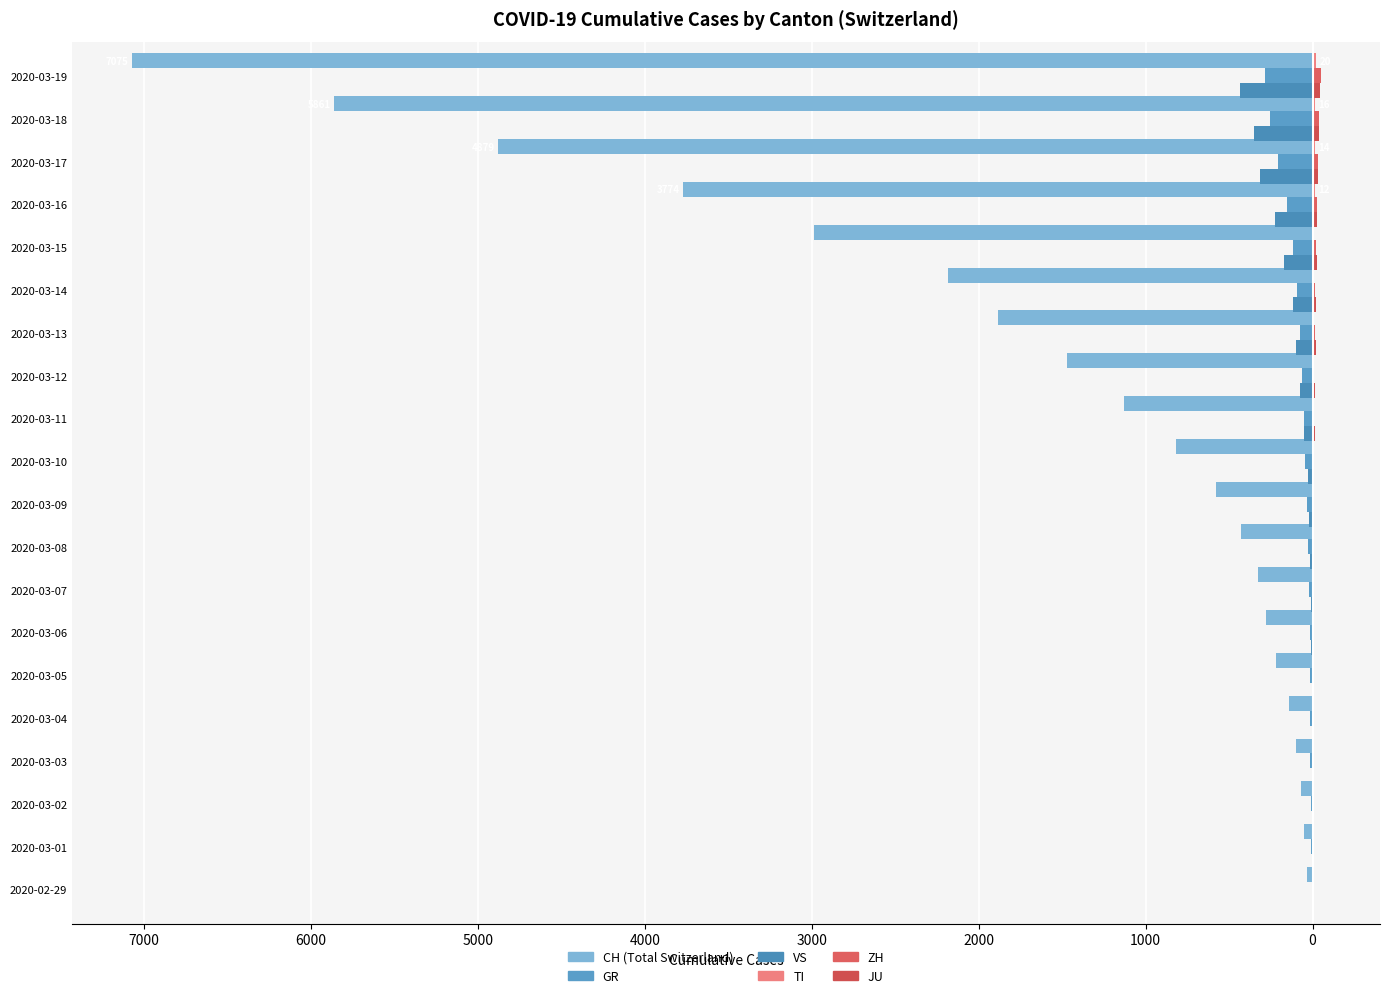

Does the chart contain stacked bars?

No